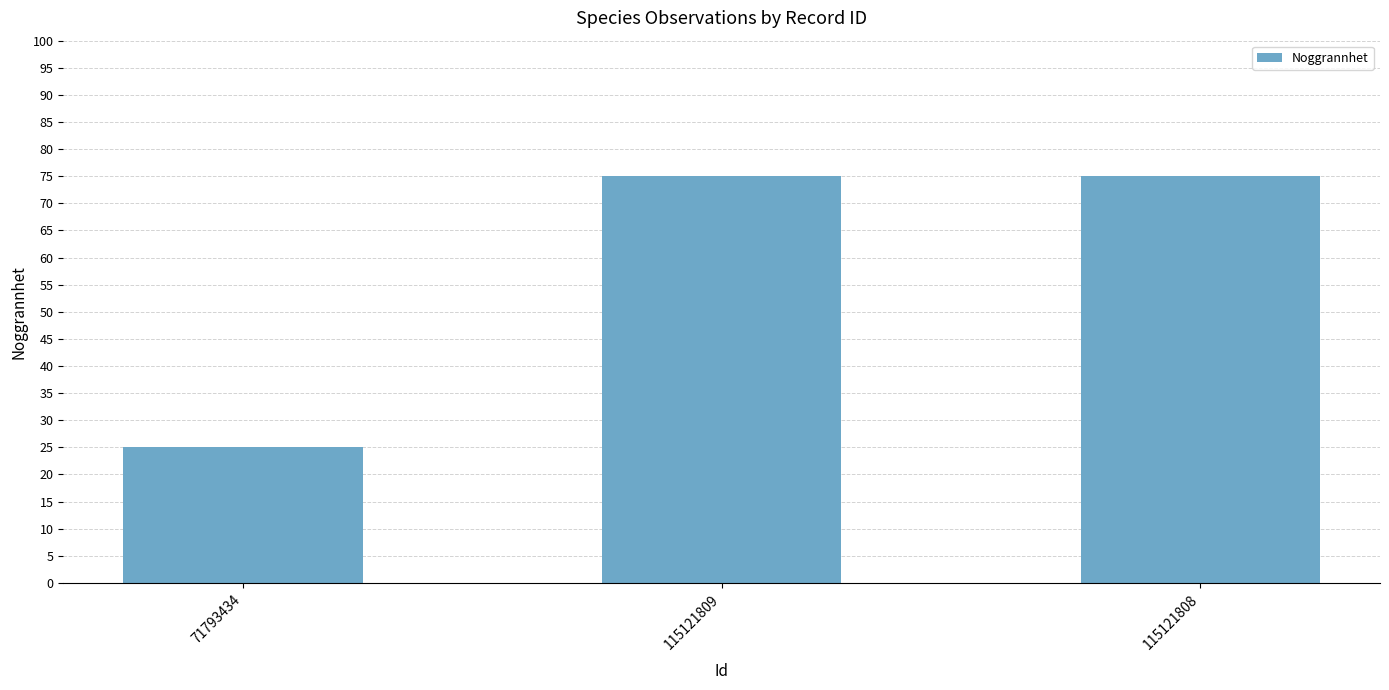

Are the bars grouped side by side (vs. stacked)?

No